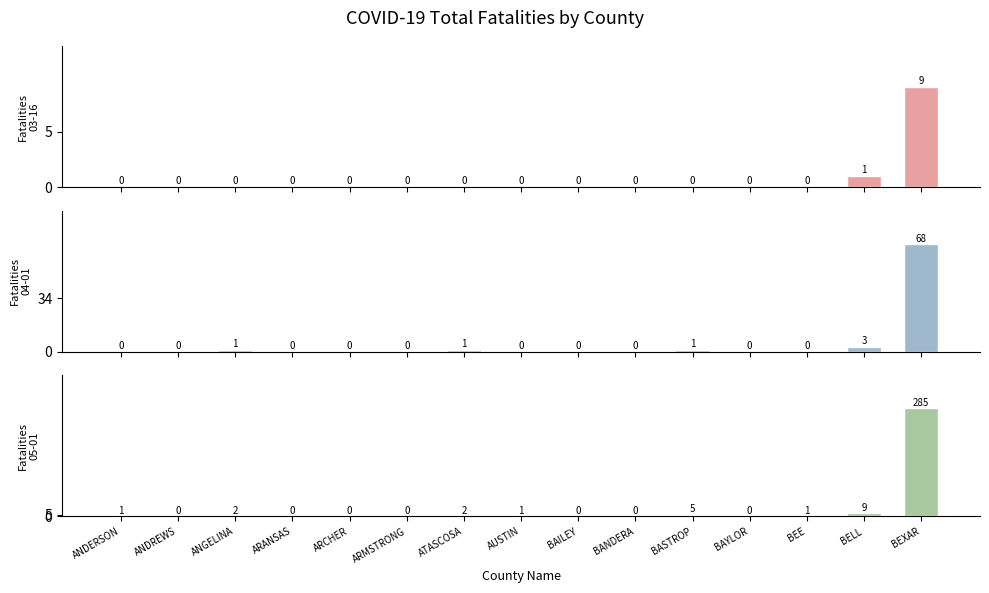

List the series in order of their peak value, lowest first.

Fatalities 03-16-2020, Fatalities 04-01-2020, Fatalities 05-01-2020